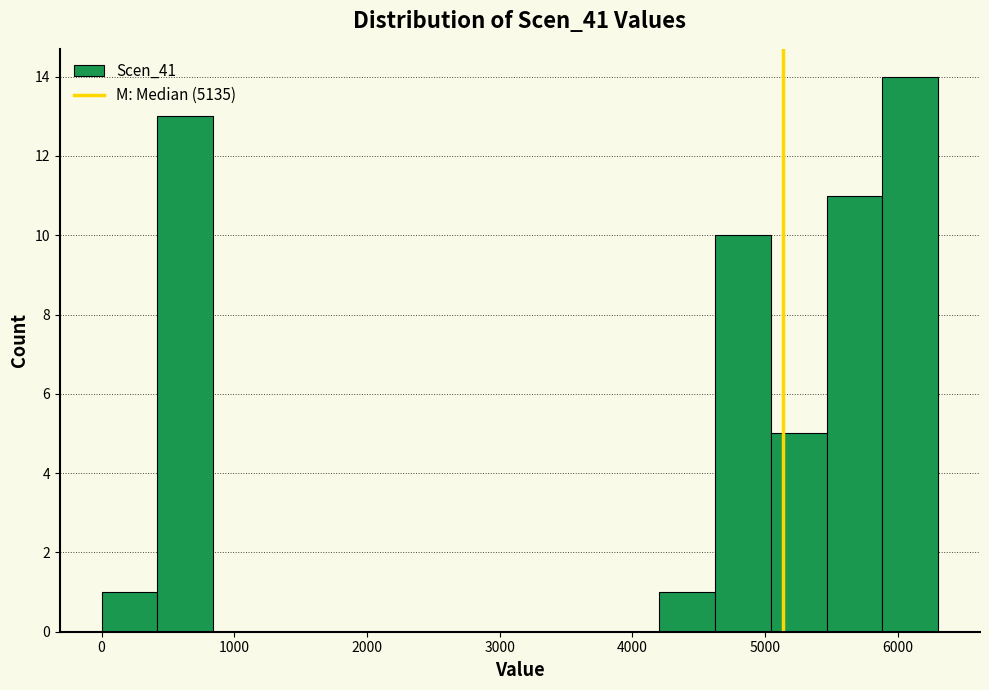

Reading left to right, transcribe this chart: for each bar, give the range it covers on the x-axis and its height. Neither the bar edges nor the heights are printed on the chart, so give them approximately, as read against the axes.

0 to 400: 1
400 to 800: 13
800 to 1300: 0
1300 to 1700: 0
1700 to 2100: 0
2100 to 2500: 0
2500 to 2900: 0
2900 to 3400: 0
3400 to 3800: 0
3800 to 4200: 0
4200 to 4600: 1
4600 to 5000: 10
5000 to 5500: 5
5500 to 5900: 11
5900 to 6300: 14